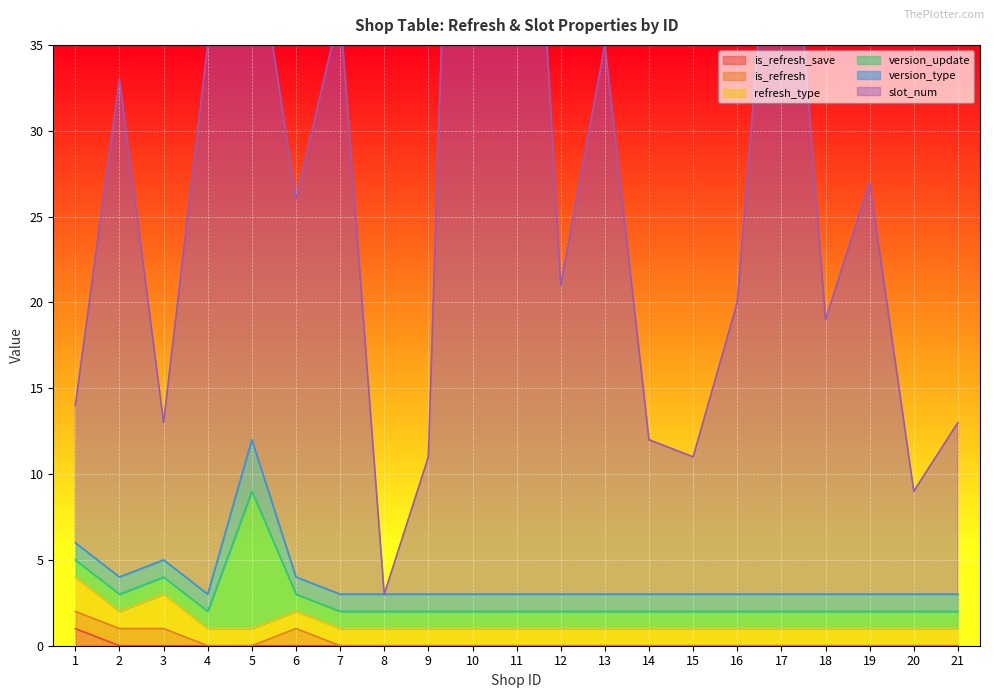

What is the value of the refresh_type point at the 10th from the left?

1